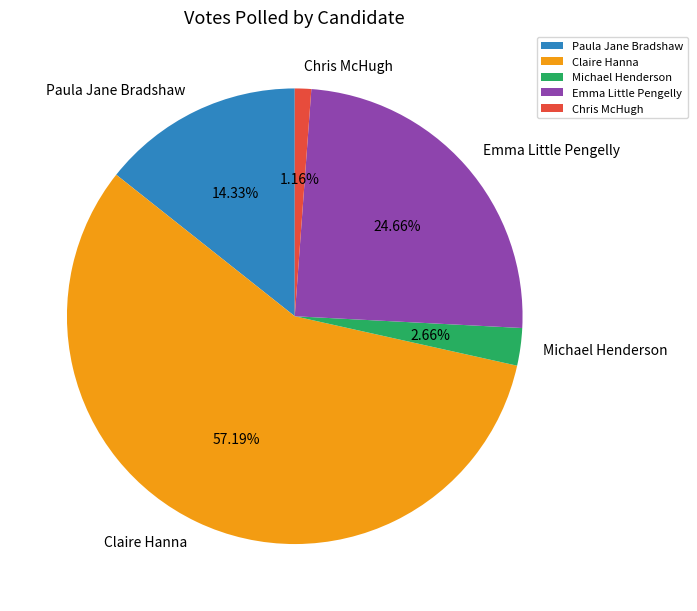

What portion of the pie excludes Claire Hanna?

42.8%